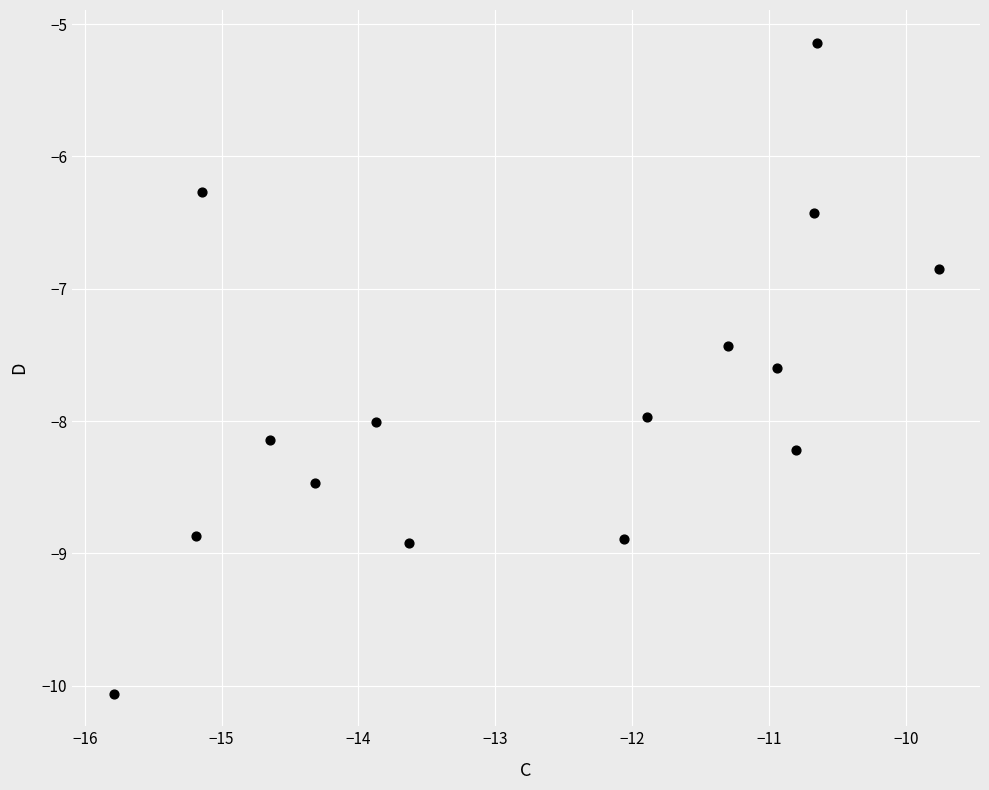

What is the range of X values (max minus min)?

6.0